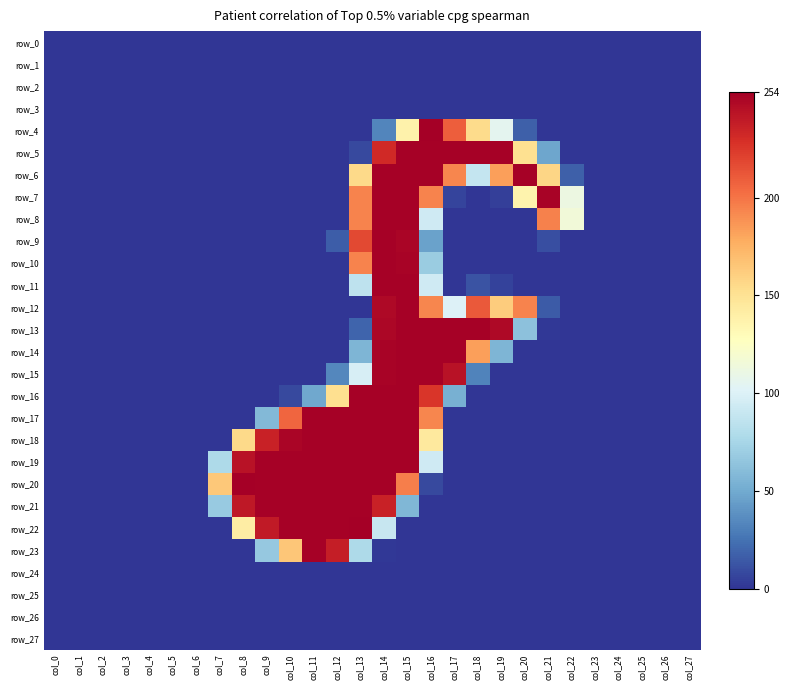

What is the sum of all row_13 values?

1594